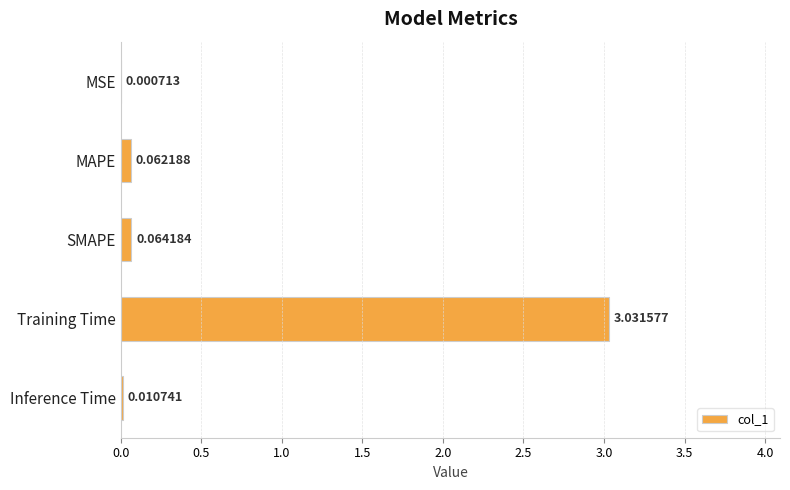

Are the bars horizontal?

Yes